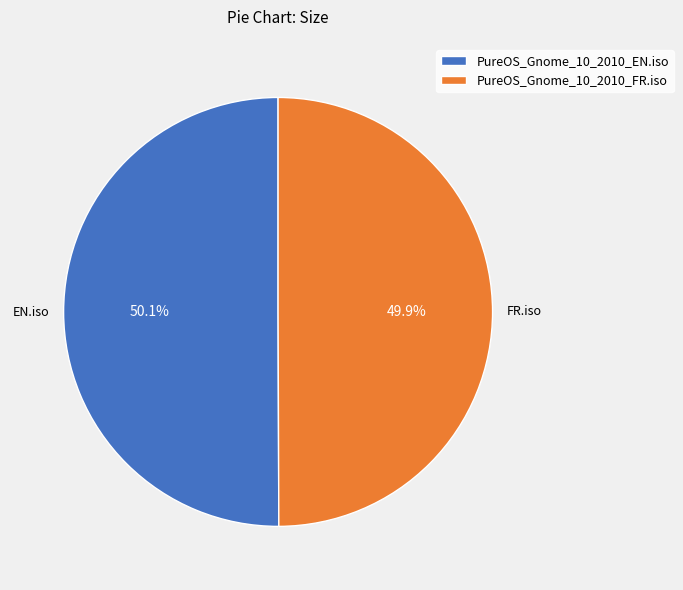

Combined, what portion of the pie is PureOS_Gnome_10_2010_FR.iso and PureOS_Gnome_10_2010_EN.iso?

100.0%